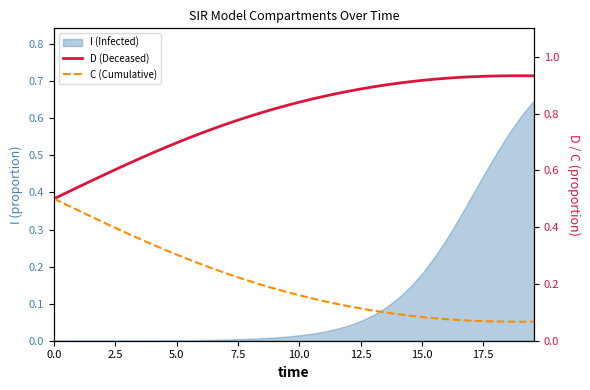

What is the label of the 35th point from the right?

12.5